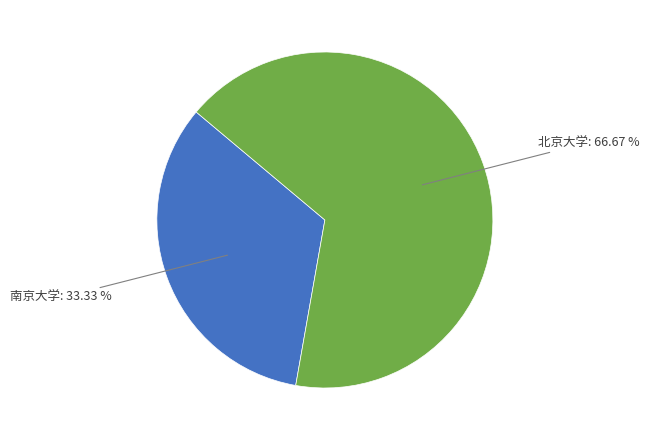

Which slice represents more than half of the pie?

北京大学